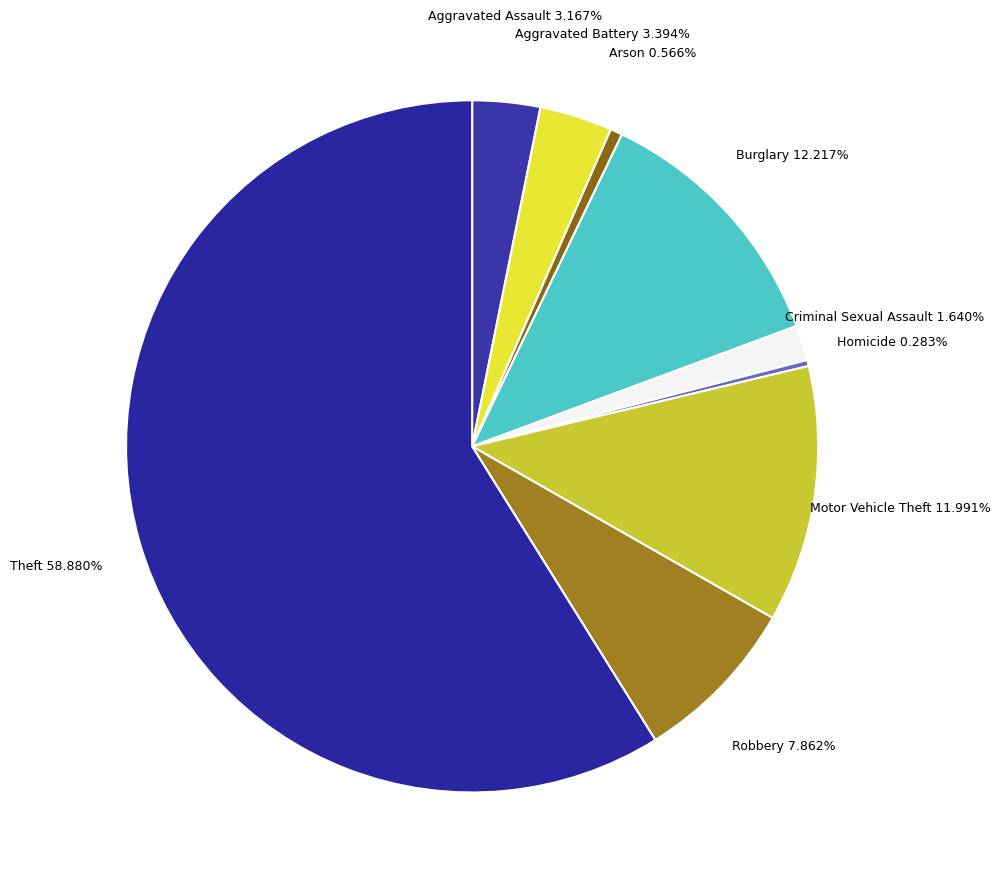

To the nearest percent, what percentage of the pie is Aggravated Assault?

3%